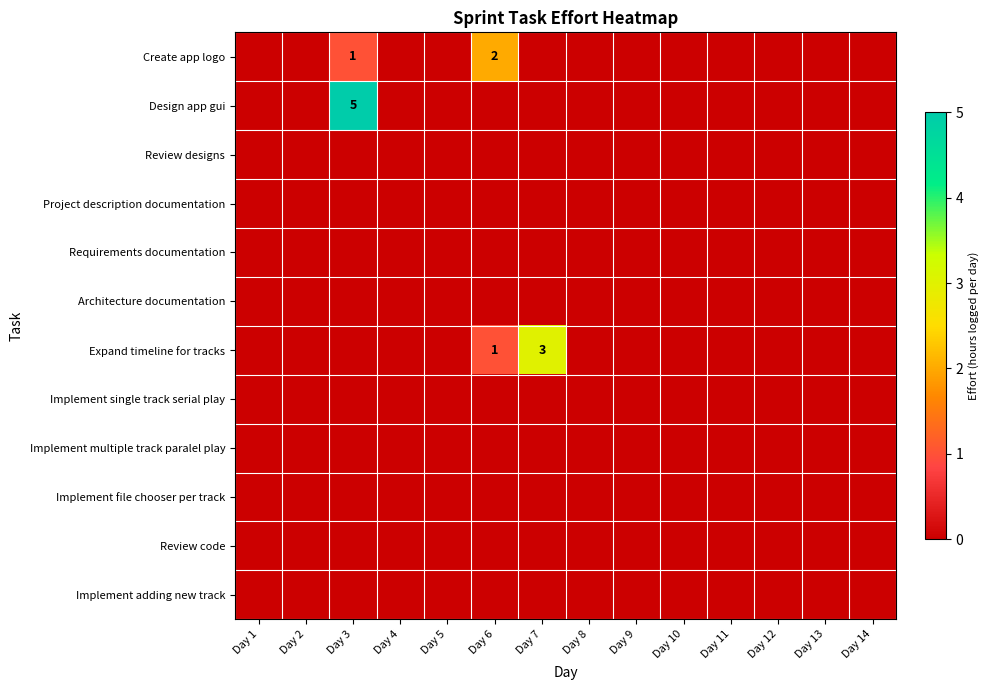

Between Day 14 and Day 6, which is larger?

Day 6